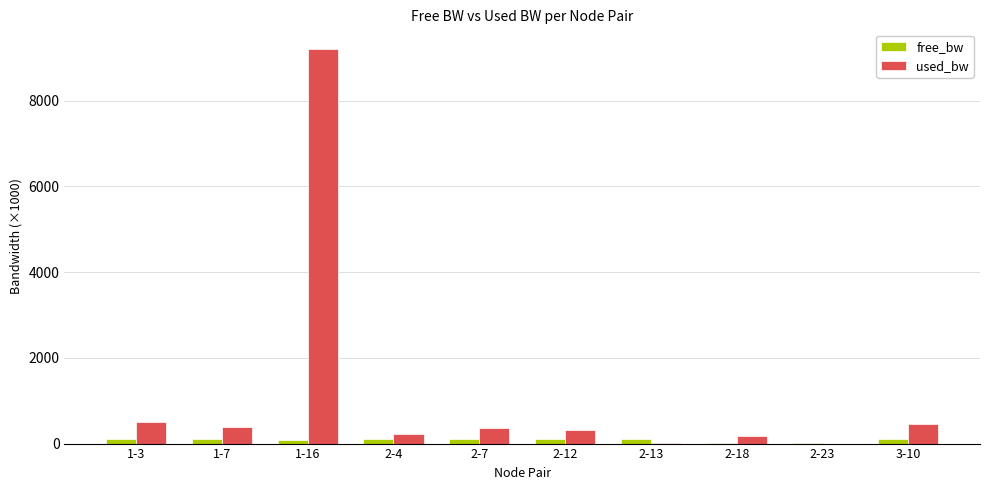

How many data points does each series have?

10